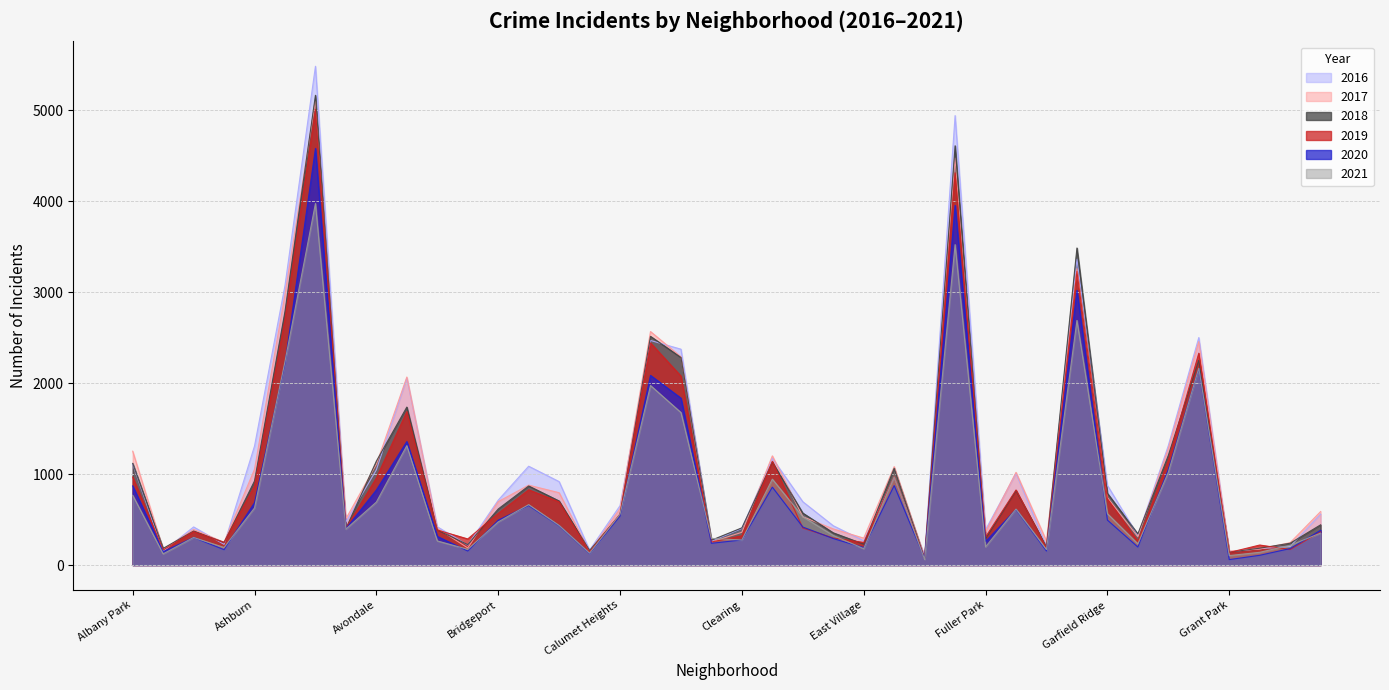

List the series in order of their peak value, highest first.

2016, 2018, 2017, 2019, 2020, 2021